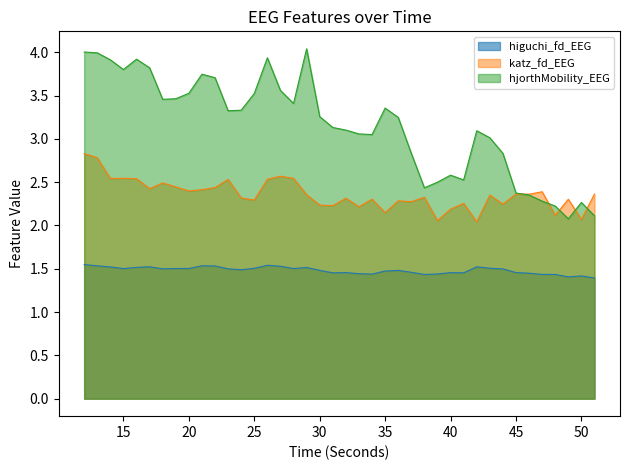

What is the sum of all higuchi_fd_EEG values?

59.3